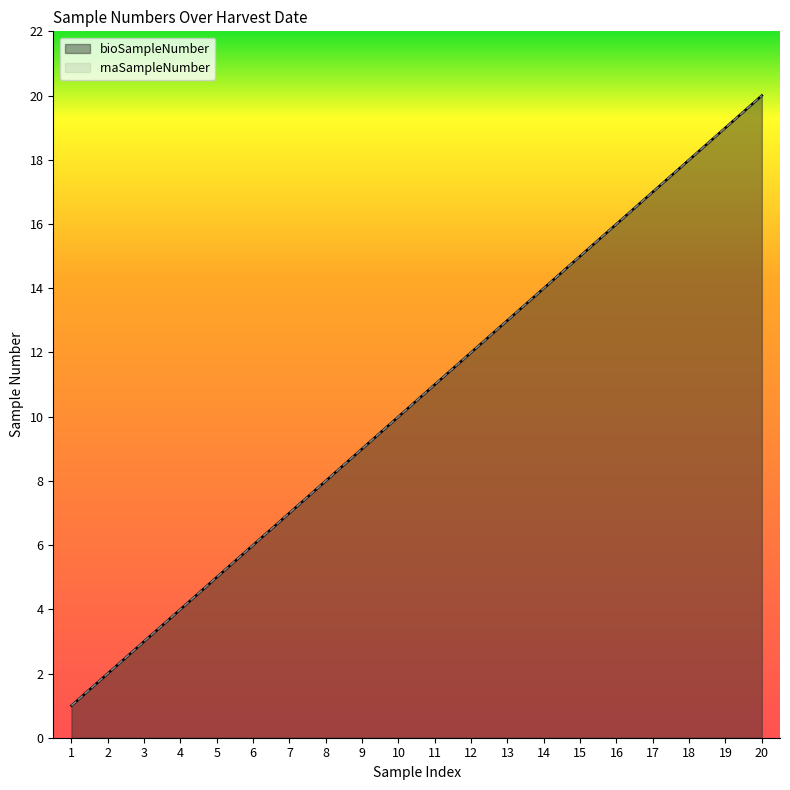

How many lines are shown in the chart?

2